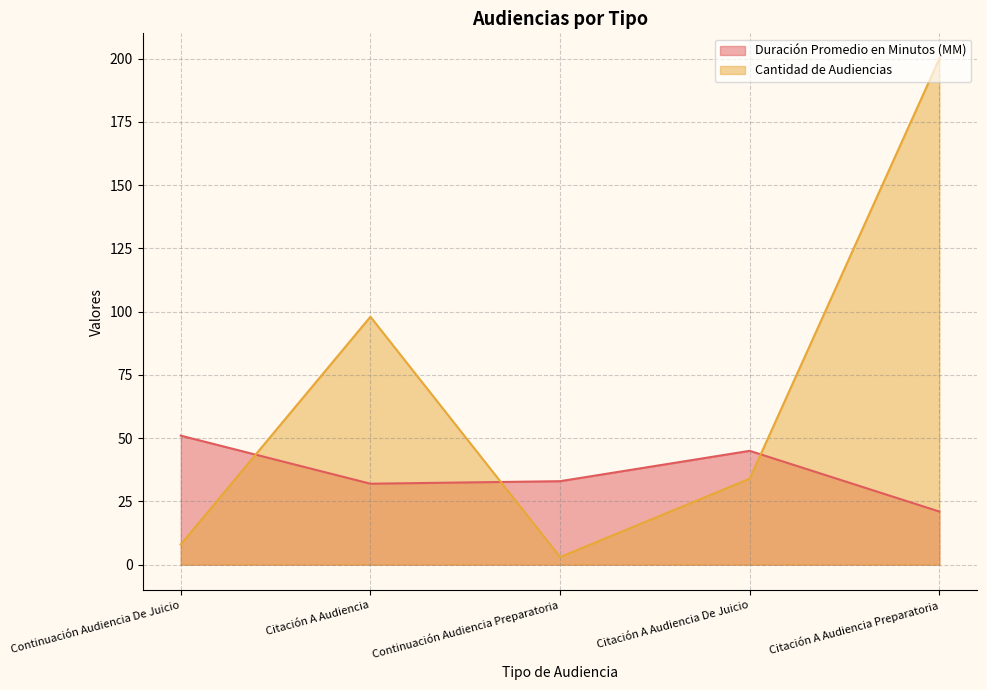

What is the label of the 2nd point from the right?

Citación A Audiencia De Juicio